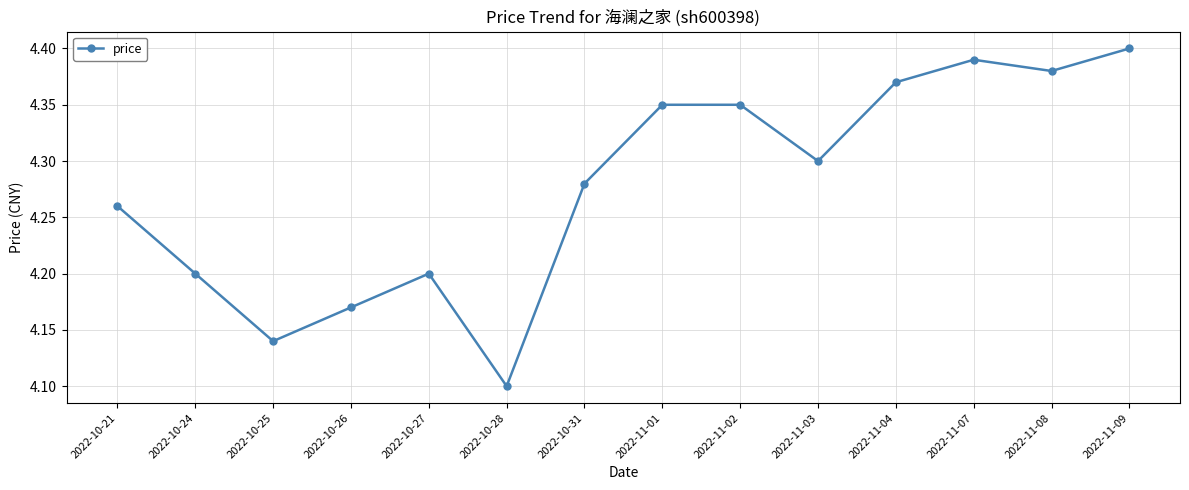

The chart shows a value of 1.8 at 2022-10-21. True or false?

False